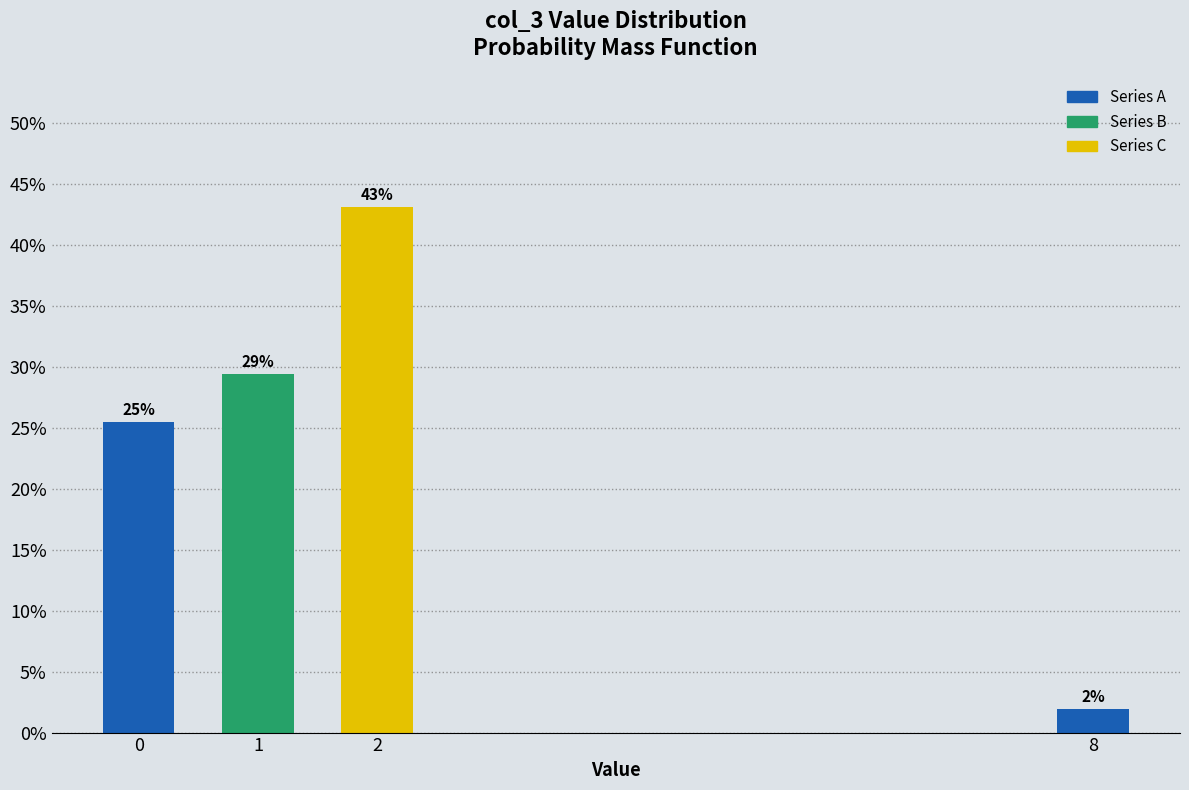

What is the value of the 1st bar from the left?

25.5